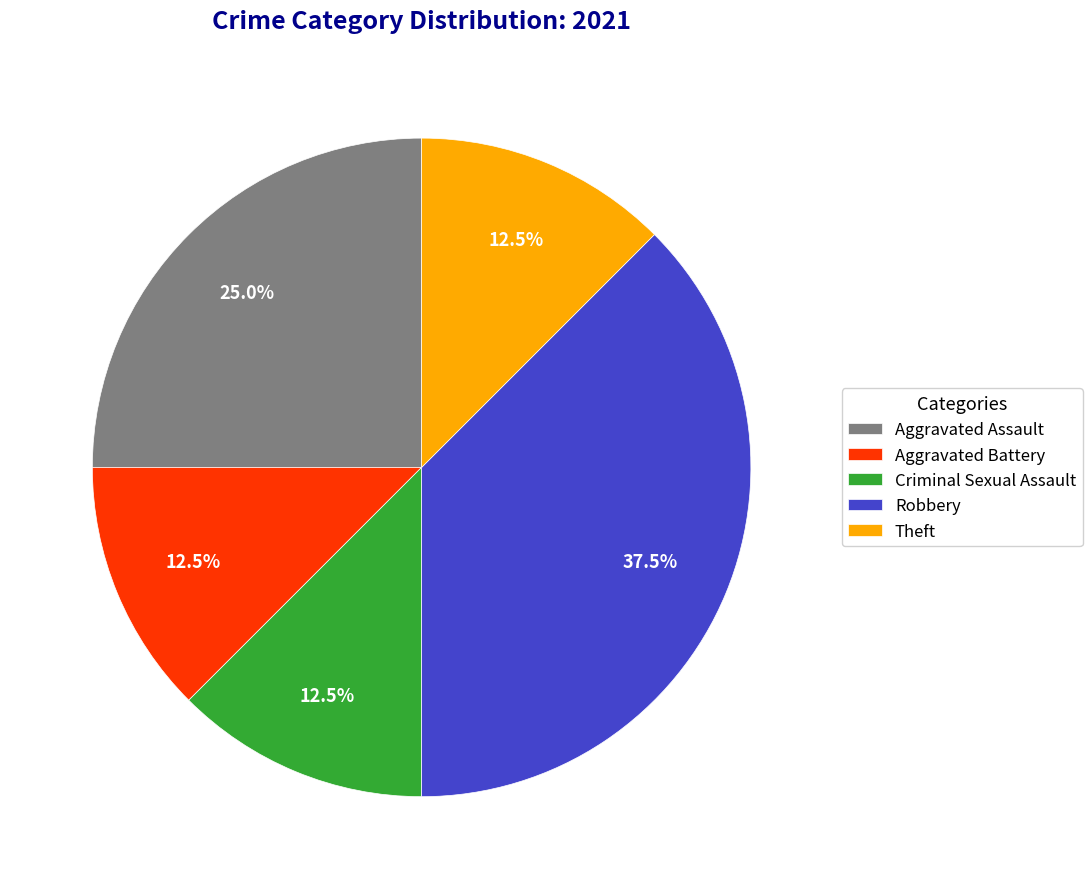

Is there a majority slice in this chart?

No